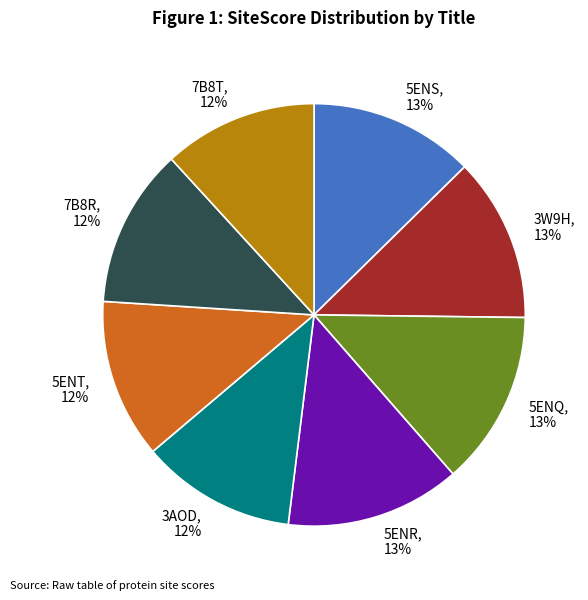

To the nearest percent, what is the combined percentage of 7B8T and 7B8R?

24%